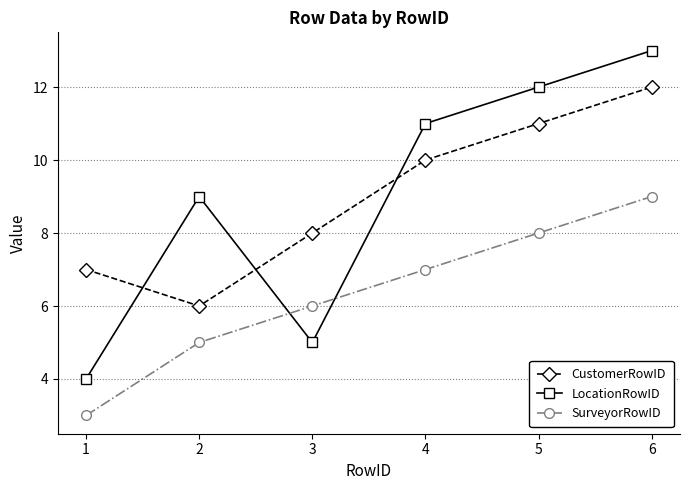

Reading left to right, extract all data points from this chart.

CustomerRowID: 1=7	2=6	3=8	4=10	5=11	6=12
LocationRowID: 1=4	2=9	3=5	4=11	5=12	6=13
SurveyorRowID: 1=3	2=5	3=6	4=7	5=8	6=9